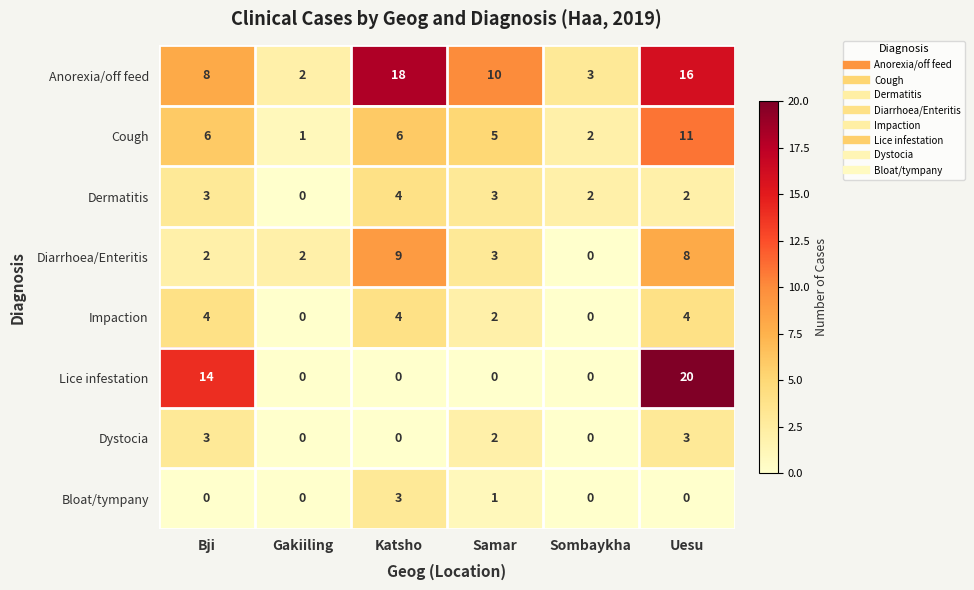

List the labels in order of Anorexia/off feed value, smallest first.

Gakiiling, Sombaykha, Bji, Samar, Uesu, Katsho